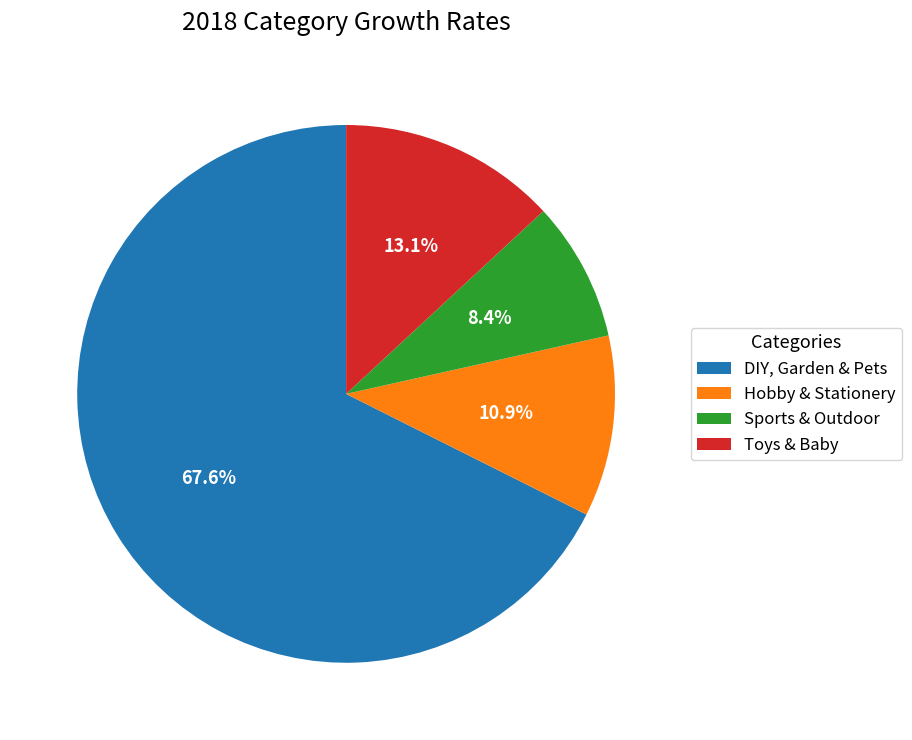

Which category accounts for the majority?

DIY, Garden & Pets